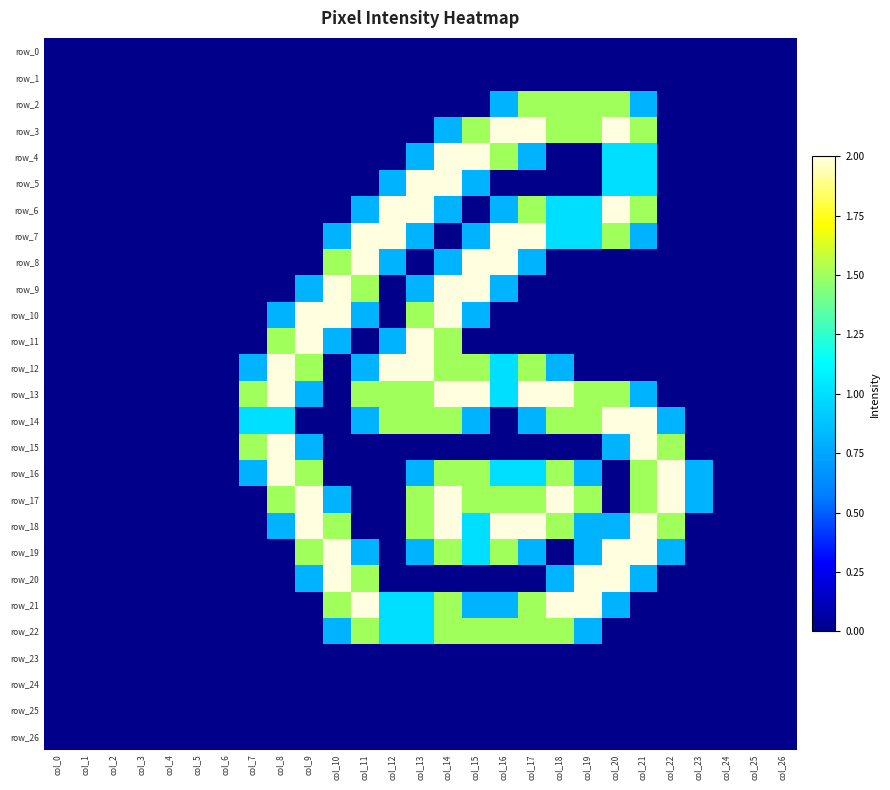

Reading left to right, what are all the values shown in this chart?

row_0: col_0=0.0	col_1=0.0	col_2=0.0	col_3=0.0	col_4=0.0	col_5=0.0	col_6=0.0	col_7=0.0	col_8=0.0	col_9=0.0	col_10=0.0	col_11=0.0	col_12=0.0	col_13=0.0	col_14=0.0	col_15=0.0	col_16=0.0	col_17=0.0	col_18=0.0	col_19=0.0	col_20=0.0	col_21=0.0	col_22=0.0	col_23=0.0	col_24=0.0	col_25=0.0	col_26=0.0
row_1: col_0=0.0	col_1=0.0	col_2=0.0	col_3=0.0	col_4=0.0	col_5=0.0	col_6=0.0	col_7=0.0	col_8=0.0	col_9=0.0	col_10=0.0	col_11=0.0	col_12=0.0	col_13=0.0	col_14=0.0	col_15=0.0	col_16=0.0	col_17=0.0	col_18=0.0	col_19=0.0	col_20=0.0	col_21=0.0	col_22=0.0	col_23=0.0	col_24=0.0	col_25=0.0	col_26=0.0
row_2: col_0=0.0	col_1=0.0	col_2=0.0	col_3=0.0	col_4=0.0	col_5=0.0	col_6=0.0	col_7=0.0	col_8=0.0	col_9=0.0	col_10=0.0	col_11=0.0	col_12=0.0	col_13=0.0	col_14=0.0	col_15=0.0	col_16=0.8	col_17=1.5	col_18=1.5	col_19=1.5	col_20=1.5	col_21=0.8	col_22=0.0	col_23=0.0	col_24=0.0	col_25=0.0	col_26=0.0
row_3: col_0=0.0	col_1=0.0	col_2=0.0	col_3=0.0	col_4=0.0	col_5=0.0	col_6=0.0	col_7=0.0	col_8=0.0	col_9=0.0	col_10=0.0	col_11=0.0	col_12=0.0	col_13=0.0	col_14=0.8	col_15=1.5	col_16=2.0	col_17=2.0	col_18=1.5	col_19=1.5	col_20=2.0	col_21=1.5	col_22=0.0	col_23=0.0	col_24=0.0	col_25=0.0	col_26=0.0
row_4: col_0=0.0	col_1=0.0	col_2=0.0	col_3=0.0	col_4=0.0	col_5=0.0	col_6=0.0	col_7=0.0	col_8=0.0	col_9=0.0	col_10=0.0	col_11=0.0	col_12=0.0	col_13=0.8	col_14=2.0	col_15=2.0	col_16=1.5	col_17=0.8	col_18=0.0	col_19=0.0	col_20=1.0	col_21=1.0	col_22=0.0	col_23=0.0	col_24=0.0	col_25=0.0	col_26=0.0
row_5: col_0=0.0	col_1=0.0	col_2=0.0	col_3=0.0	col_4=0.0	col_5=0.0	col_6=0.0	col_7=0.0	col_8=0.0	col_9=0.0	col_10=0.0	col_11=0.0	col_12=0.8	col_13=2.0	col_14=2.0	col_15=0.8	col_16=0.0	col_17=0.0	col_18=0.0	col_19=0.0	col_20=1.0	col_21=1.0	col_22=0.0	col_23=0.0	col_24=0.0	col_25=0.0	col_26=0.0
row_6: col_0=0.0	col_1=0.0	col_2=0.0	col_3=0.0	col_4=0.0	col_5=0.0	col_6=0.0	col_7=0.0	col_8=0.0	col_9=0.0	col_10=0.0	col_11=0.8	col_12=2.0	col_13=2.0	col_14=0.8	col_15=0.0	col_16=0.8	col_17=1.5	col_18=1.0	col_19=1.0	col_20=2.0	col_21=1.5	col_22=0.0	col_23=0.0	col_24=0.0	col_25=0.0	col_26=0.0
row_7: col_0=0.0	col_1=0.0	col_2=0.0	col_3=0.0	col_4=0.0	col_5=0.0	col_6=0.0	col_7=0.0	col_8=0.0	col_9=0.0	col_10=0.8	col_11=2.0	col_12=2.0	col_13=0.8	col_14=0.0	col_15=0.8	col_16=2.0	col_17=2.0	col_18=1.0	col_19=1.0	col_20=1.5	col_21=0.8	col_22=0.0	col_23=0.0	col_24=0.0	col_25=0.0	col_26=0.0
row_8: col_0=0.0	col_1=0.0	col_2=0.0	col_3=0.0	col_4=0.0	col_5=0.0	col_6=0.0	col_7=0.0	col_8=0.0	col_9=0.0	col_10=1.5	col_11=2.0	col_12=0.8	col_13=0.0	col_14=0.8	col_15=2.0	col_16=2.0	col_17=0.8	col_18=0.0	col_19=0.0	col_20=0.0	col_21=0.0	col_22=0.0	col_23=0.0	col_24=0.0	col_25=0.0	col_26=0.0
row_9: col_0=0.0	col_1=0.0	col_2=0.0	col_3=0.0	col_4=0.0	col_5=0.0	col_6=0.0	col_7=0.0	col_8=0.0	col_9=0.8	col_10=2.0	col_11=1.5	col_12=0.0	col_13=0.8	col_14=2.0	col_15=2.0	col_16=0.8	col_17=0.0	col_18=0.0	col_19=0.0	col_20=0.0	col_21=0.0	col_22=0.0	col_23=0.0	col_24=0.0	col_25=0.0	col_26=0.0
row_10: col_0=0.0	col_1=0.0	col_2=0.0	col_3=0.0	col_4=0.0	col_5=0.0	col_6=0.0	col_7=0.0	col_8=0.8	col_9=2.0	col_10=2.0	col_11=0.8	col_12=0.0	col_13=1.5	col_14=2.0	col_15=0.8	col_16=0.0	col_17=0.0	col_18=0.0	col_19=0.0	col_20=0.0	col_21=0.0	col_22=0.0	col_23=0.0	col_24=0.0	col_25=0.0	col_26=0.0
row_11: col_0=0.0	col_1=0.0	col_2=0.0	col_3=0.0	col_4=0.0	col_5=0.0	col_6=0.0	col_7=0.0	col_8=1.5	col_9=2.0	col_10=0.8	col_11=0.0	col_12=0.8	col_13=2.0	col_14=1.5	col_15=0.0	col_16=0.0	col_17=0.0	col_18=0.0	col_19=0.0	col_20=0.0	col_21=0.0	col_22=0.0	col_23=0.0	col_24=0.0	col_25=0.0	col_26=0.0
row_12: col_0=0.0	col_1=0.0	col_2=0.0	col_3=0.0	col_4=0.0	col_5=0.0	col_6=0.0	col_7=0.8	col_8=2.0	col_9=1.5	col_10=0.0	col_11=0.8	col_12=2.0	col_13=2.0	col_14=1.5	col_15=1.5	col_16=1.0	col_17=1.5	col_18=0.8	col_19=0.0	col_20=0.0	col_21=0.0	col_22=0.0	col_23=0.0	col_24=0.0	col_25=0.0	col_26=0.0
row_13: col_0=0.0	col_1=0.0	col_2=0.0	col_3=0.0	col_4=0.0	col_5=0.0	col_6=0.0	col_7=1.5	col_8=2.0	col_9=0.8	col_10=0.0	col_11=1.5	col_12=1.5	col_13=1.5	col_14=2.0	col_15=2.0	col_16=1.0	col_17=2.0	col_18=2.0	col_19=1.5	col_20=1.5	col_21=0.8	col_22=0.0	col_23=0.0	col_24=0.0	col_25=0.0	col_26=0.0
row_14: col_0=0.0	col_1=0.0	col_2=0.0	col_3=0.0	col_4=0.0	col_5=0.0	col_6=0.0	col_7=1.0	col_8=1.0	col_9=0.0	col_10=0.0	col_11=0.8	col_12=1.5	col_13=1.5	col_14=1.5	col_15=0.8	col_16=0.0	col_17=0.8	col_18=1.5	col_19=1.5	col_20=2.0	col_21=2.0	col_22=0.8	col_23=0.0	col_24=0.0	col_25=0.0	col_26=0.0
row_15: col_0=0.0	col_1=0.0	col_2=0.0	col_3=0.0	col_4=0.0	col_5=0.0	col_6=0.0	col_7=1.5	col_8=2.0	col_9=0.8	col_10=0.0	col_11=0.0	col_12=0.0	col_13=0.0	col_14=0.0	col_15=0.0	col_16=0.0	col_17=0.0	col_18=0.0	col_19=0.0	col_20=0.8	col_21=2.0	col_22=1.5	col_23=0.0	col_24=0.0	col_25=0.0	col_26=0.0
row_16: col_0=0.0	col_1=0.0	col_2=0.0	col_3=0.0	col_4=0.0	col_5=0.0	col_6=0.0	col_7=0.8	col_8=2.0	col_9=1.5	col_10=0.0	col_11=0.0	col_12=0.0	col_13=0.8	col_14=1.5	col_15=1.5	col_16=1.0	col_17=1.0	col_18=1.5	col_19=0.8	col_20=0.0	col_21=1.5	col_22=2.0	col_23=0.8	col_24=0.0	col_25=0.0	col_26=0.0
row_17: col_0=0.0	col_1=0.0	col_2=0.0	col_3=0.0	col_4=0.0	col_5=0.0	col_6=0.0	col_7=0.0	col_8=1.5	col_9=2.0	col_10=0.8	col_11=0.0	col_12=0.0	col_13=1.5	col_14=2.0	col_15=1.5	col_16=1.5	col_17=1.5	col_18=2.0	col_19=1.5	col_20=0.0	col_21=1.5	col_22=2.0	col_23=0.8	col_24=0.0	col_25=0.0	col_26=0.0
row_18: col_0=0.0	col_1=0.0	col_2=0.0	col_3=0.0	col_4=0.0	col_5=0.0	col_6=0.0	col_7=0.0	col_8=0.8	col_9=2.0	col_10=1.5	col_11=0.0	col_12=0.0	col_13=1.5	col_14=2.0	col_15=1.0	col_16=2.0	col_17=2.0	col_18=1.5	col_19=0.8	col_20=0.8	col_21=2.0	col_22=1.5	col_23=0.0	col_24=0.0	col_25=0.0	col_26=0.0
row_19: col_0=0.0	col_1=0.0	col_2=0.0	col_3=0.0	col_4=0.0	col_5=0.0	col_6=0.0	col_7=0.0	col_8=0.0	col_9=1.5	col_10=2.0	col_11=0.8	col_12=0.0	col_13=0.8	col_14=1.5	col_15=1.0	col_16=1.5	col_17=0.8	col_18=0.0	col_19=0.8	col_20=2.0	col_21=2.0	col_22=0.8	col_23=0.0	col_24=0.0	col_25=0.0	col_26=0.0
row_20: col_0=0.0	col_1=0.0	col_2=0.0	col_3=0.0	col_4=0.0	col_5=0.0	col_6=0.0	col_7=0.0	col_8=0.0	col_9=0.8	col_10=2.0	col_11=1.5	col_12=0.0	col_13=0.0	col_14=0.0	col_15=0.0	col_16=0.0	col_17=0.0	col_18=0.8	col_19=2.0	col_20=2.0	col_21=0.8	col_22=0.0	col_23=0.0	col_24=0.0	col_25=0.0	col_26=0.0
row_21: col_0=0.0	col_1=0.0	col_2=0.0	col_3=0.0	col_4=0.0	col_5=0.0	col_6=0.0	col_7=0.0	col_8=0.0	col_9=0.0	col_10=1.5	col_11=2.0	col_12=1.0	col_13=1.0	col_14=1.5	col_15=0.8	col_16=0.8	col_17=1.5	col_18=2.0	col_19=2.0	col_20=0.8	col_21=0.0	col_22=0.0	col_23=0.0	col_24=0.0	col_25=0.0	col_26=0.0
row_22: col_0=0.0	col_1=0.0	col_2=0.0	col_3=0.0	col_4=0.0	col_5=0.0	col_6=0.0	col_7=0.0	col_8=0.0	col_9=0.0	col_10=0.8	col_11=1.5	col_12=1.0	col_13=1.0	col_14=1.5	col_15=1.5	col_16=1.5	col_17=1.5	col_18=1.5	col_19=0.8	col_20=0.0	col_21=0.0	col_22=0.0	col_23=0.0	col_24=0.0	col_25=0.0	col_26=0.0
row_23: col_0=0.0	col_1=0.0	col_2=0.0	col_3=0.0	col_4=0.0	col_5=0.0	col_6=0.0	col_7=0.0	col_8=0.0	col_9=0.0	col_10=0.0	col_11=0.0	col_12=0.0	col_13=0.0	col_14=0.0	col_15=0.0	col_16=0.0	col_17=0.0	col_18=0.0	col_19=0.0	col_20=0.0	col_21=0.0	col_22=0.0	col_23=0.0	col_24=0.0	col_25=0.0	col_26=0.0
row_24: col_0=0.0	col_1=0.0	col_2=0.0	col_3=0.0	col_4=0.0	col_5=0.0	col_6=0.0	col_7=0.0	col_8=0.0	col_9=0.0	col_10=0.0	col_11=0.0	col_12=0.0	col_13=0.0	col_14=0.0	col_15=0.0	col_16=0.0	col_17=0.0	col_18=0.0	col_19=0.0	col_20=0.0	col_21=0.0	col_22=0.0	col_23=0.0	col_24=0.0	col_25=0.0	col_26=0.0
row_25: col_0=0.0	col_1=0.0	col_2=0.0	col_3=0.0	col_4=0.0	col_5=0.0	col_6=0.0	col_7=0.0	col_8=0.0	col_9=0.0	col_10=0.0	col_11=0.0	col_12=0.0	col_13=0.0	col_14=0.0	col_15=0.0	col_16=0.0	col_17=0.0	col_18=0.0	col_19=0.0	col_20=0.0	col_21=0.0	col_22=0.0	col_23=0.0	col_24=0.0	col_25=0.0	col_26=0.0
row_26: col_0=0.0	col_1=0.0	col_2=0.0	col_3=0.0	col_4=0.0	col_5=0.0	col_6=0.0	col_7=0.0	col_8=0.0	col_9=0.0	col_10=0.0	col_11=0.0	col_12=0.0	col_13=0.0	col_14=0.0	col_15=0.0	col_16=0.0	col_17=0.0	col_18=0.0	col_19=0.0	col_20=0.0	col_21=0.0	col_22=0.0	col_23=0.0	col_24=0.0	col_25=0.0	col_26=0.0